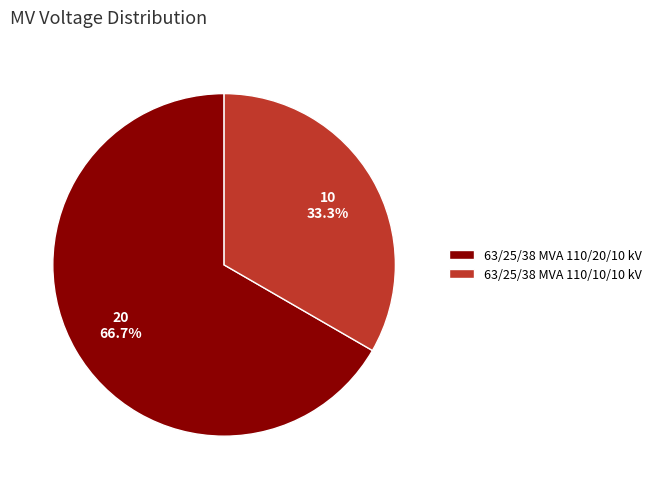

How many slices are in this pie chart?

2